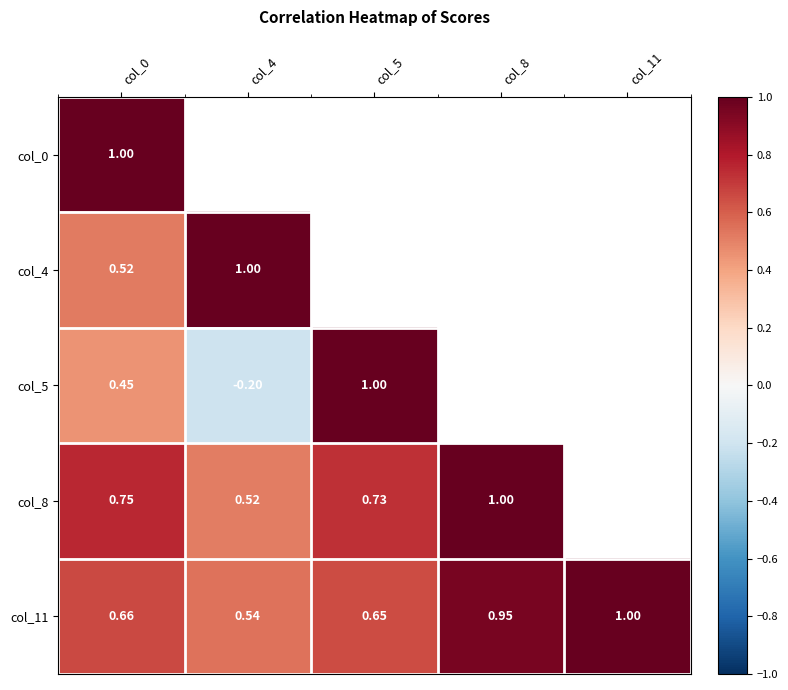

Is the value of col_8 at col_0 greater than the value of col_11 at col_0?

Yes